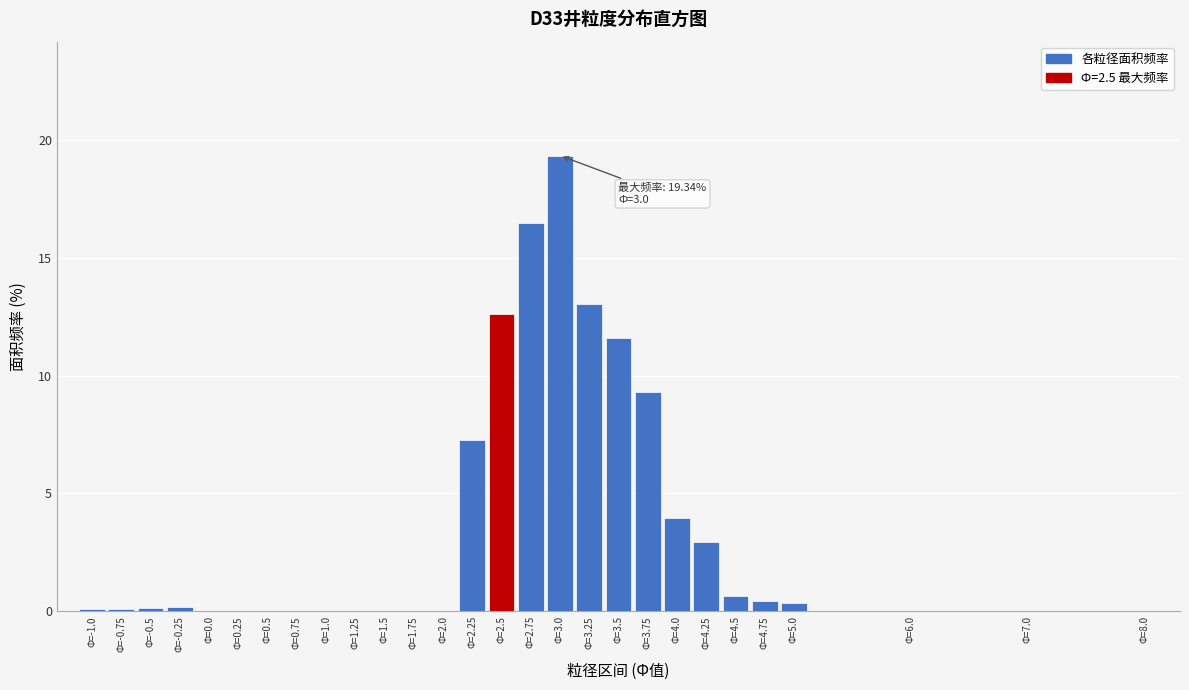

What is the greatest value displayed?

19.3